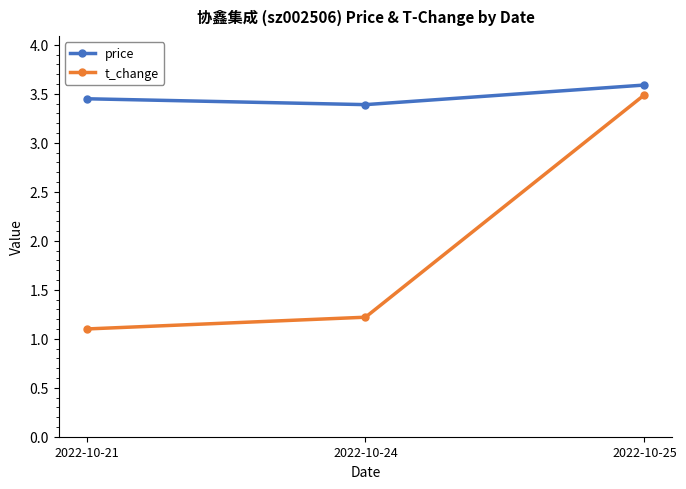

At 2022-10-24, list the series in order from smallest to largest.

t_change, price